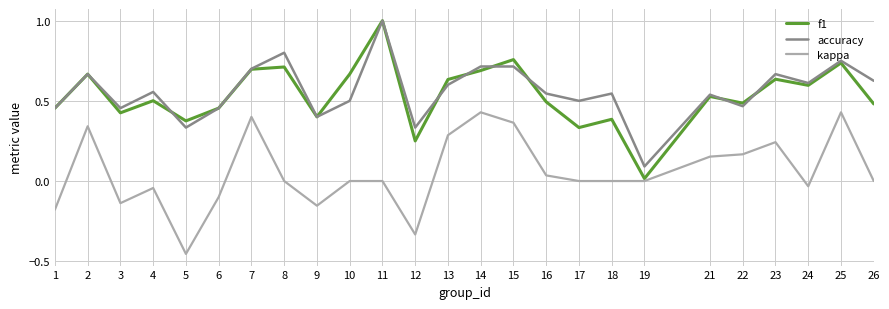

The value of f1 at 6 is 0.3. True or false?

False